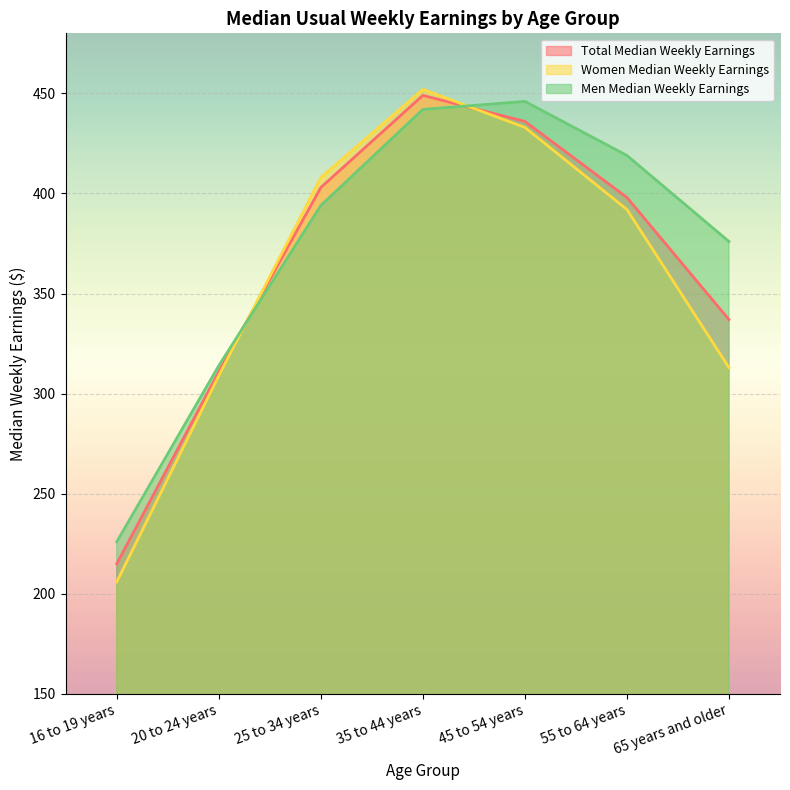

True or false: Men Median Weekly Earnings has a value of 774 at 35 to 44 years.

False